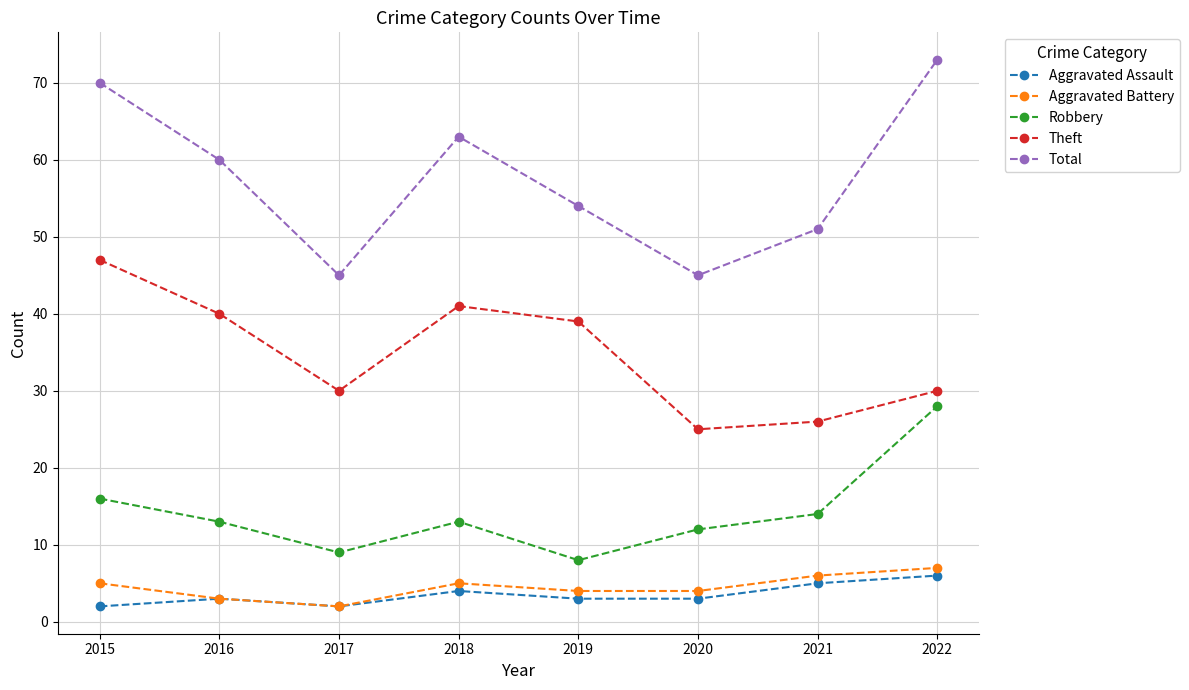

Is it true that Aggravated Battery equals 5 at 2015?

True